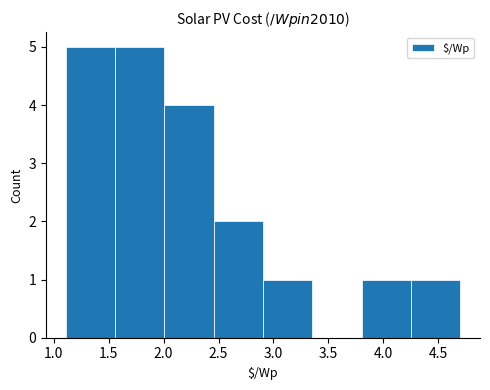

Reading left to right, list every bar in this chart as the range it spans on the x-axis followed by its height. Neither the bar edges nor the heights are printed on the chart, so give them approximately, as read against the axes.

1.10 to 1.55: 5
1.55 to 2.00: 5
2.00 to 2.45: 4
2.45 to 2.90: 2
2.90 to 3.35: 1
3.35 to 3.80: 0
3.80 to 4.25: 1
4.25 to 4.70: 1